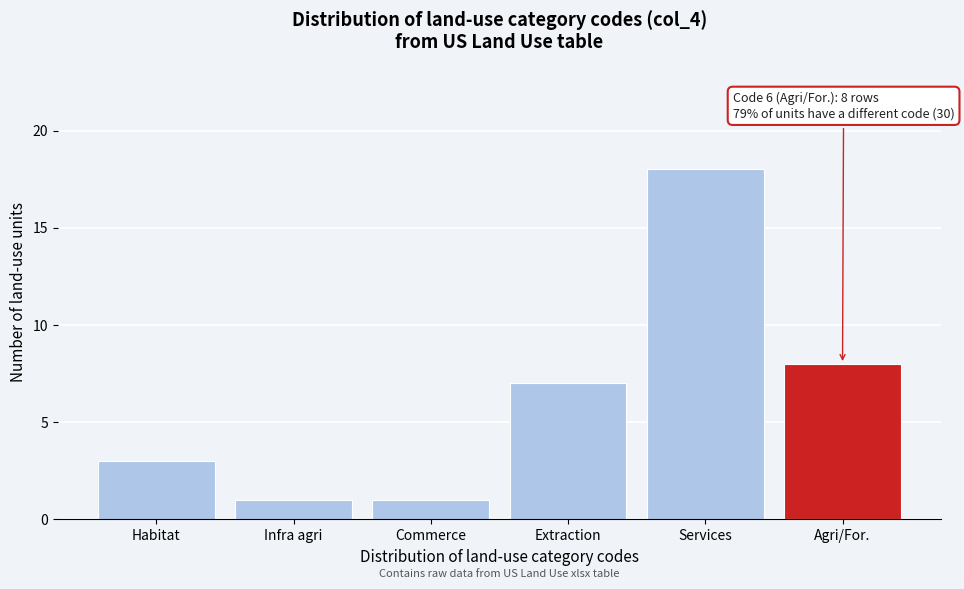

Reading left to right, transcribe all the data shown in this chart.

Habitat=3	Infra agri=1	Commerce=1	Extraction=7	Services=18	Agri/For.=8